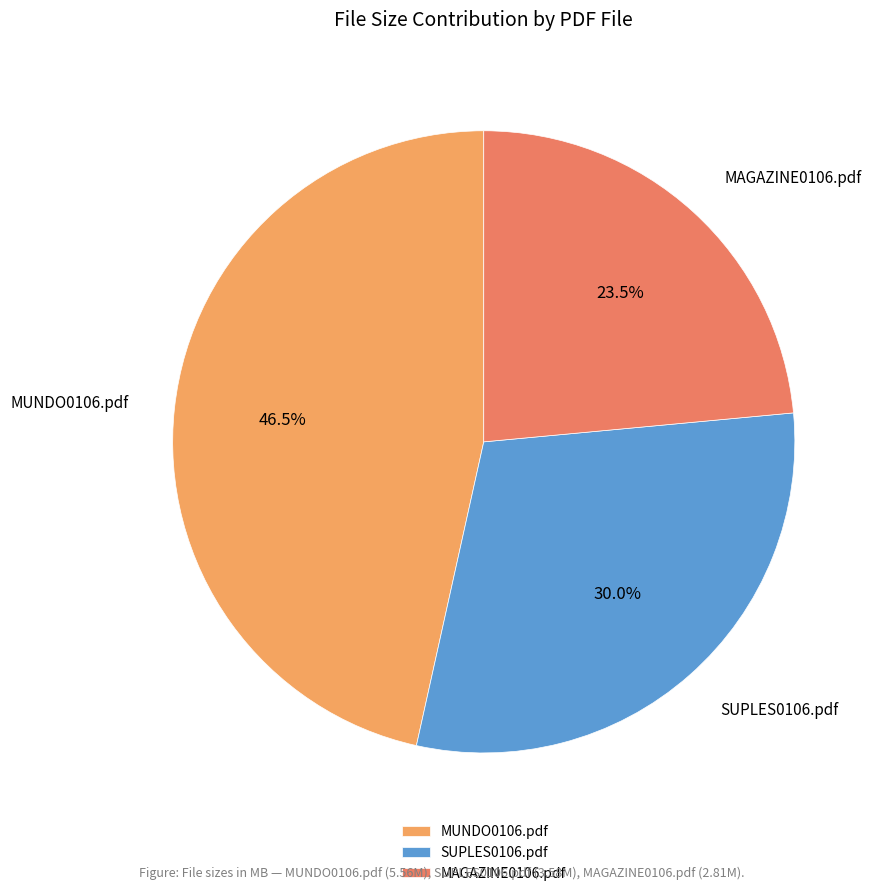

Which has a higher value, MAGAZINE0106.pdf or SUPLES0106.pdf?

SUPLES0106.pdf